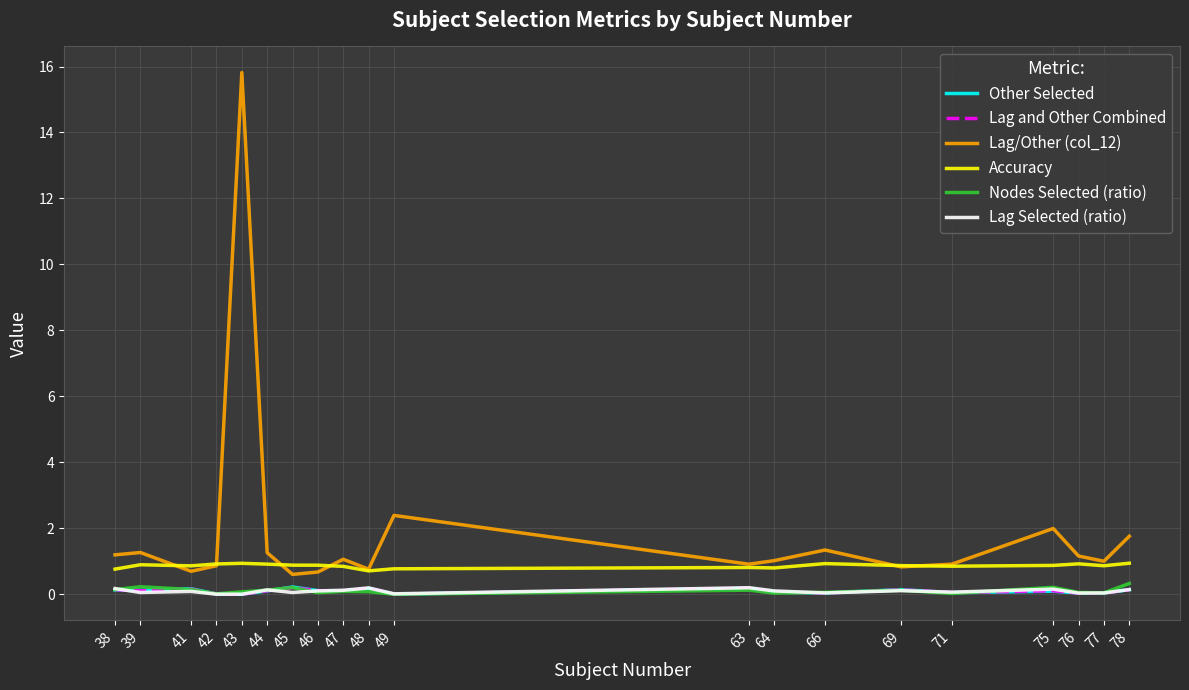

True or false: Lag Selected (ratio) has more than 1 interior local peaks.

True